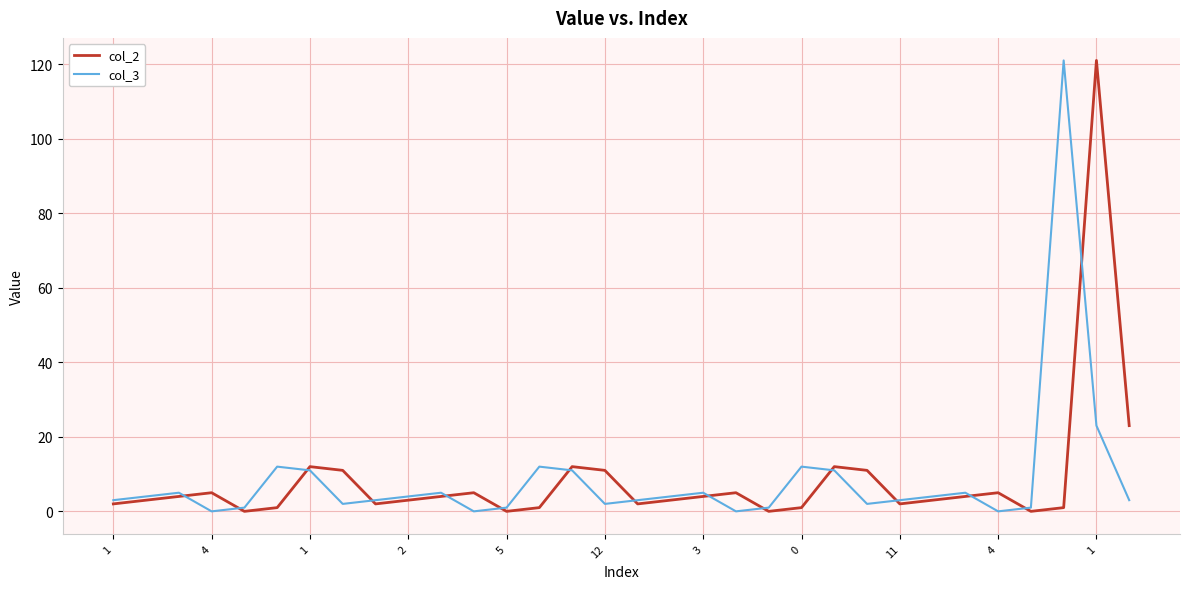

At how many categories does at least one series exceed 100?

2